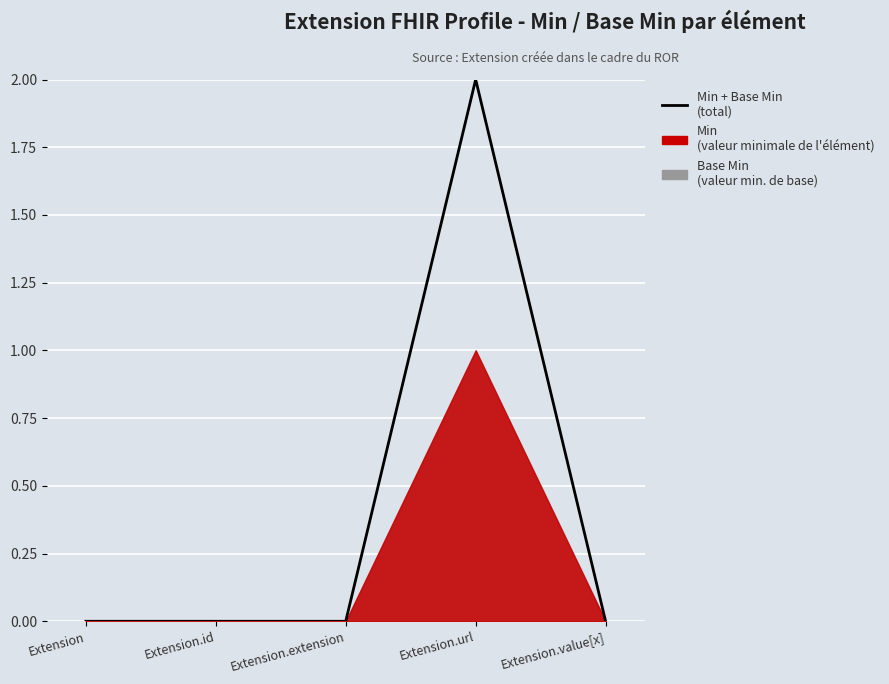

Where is the first local maximum?

Extension.url